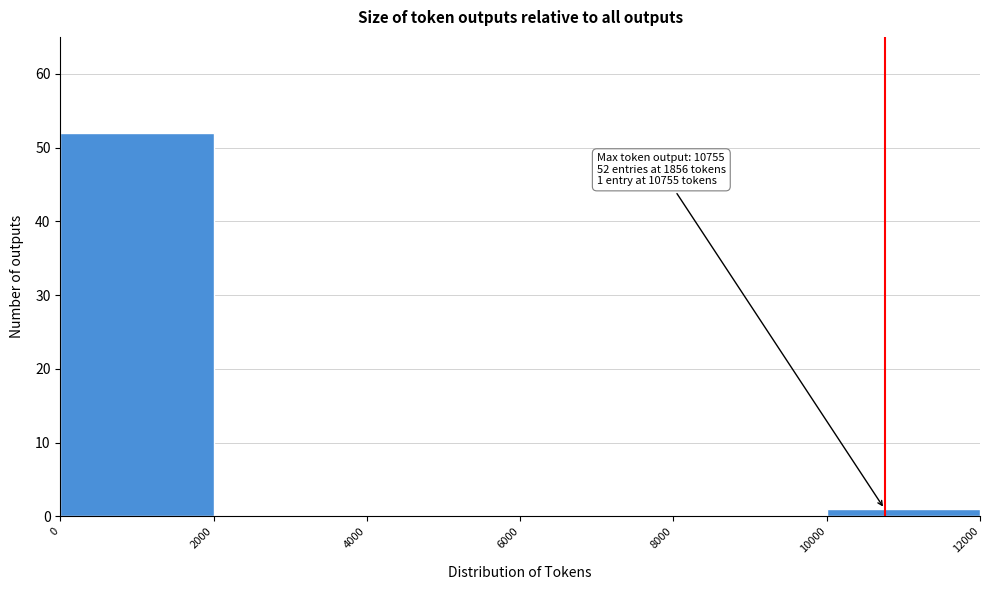

Which range on the x-axis has the tallest bar?

0 to 2000